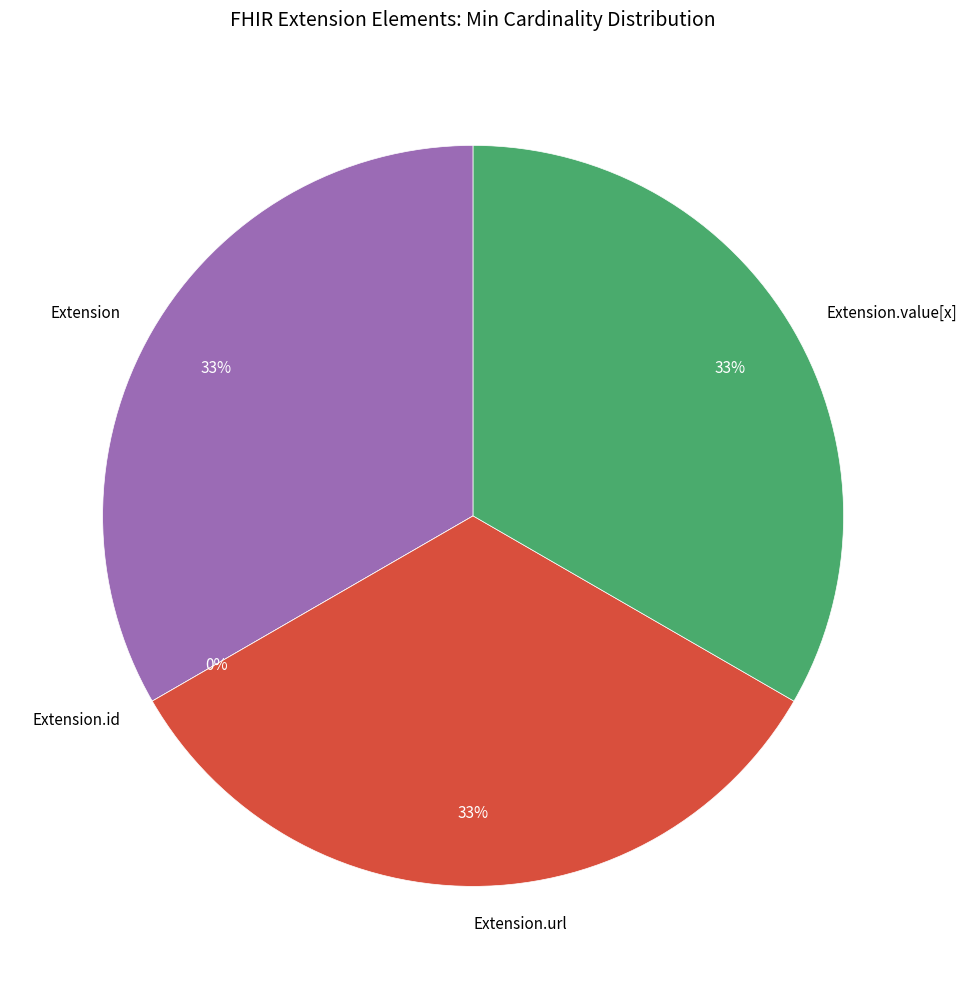

Which category has the biggest portion of the pie?

Extension